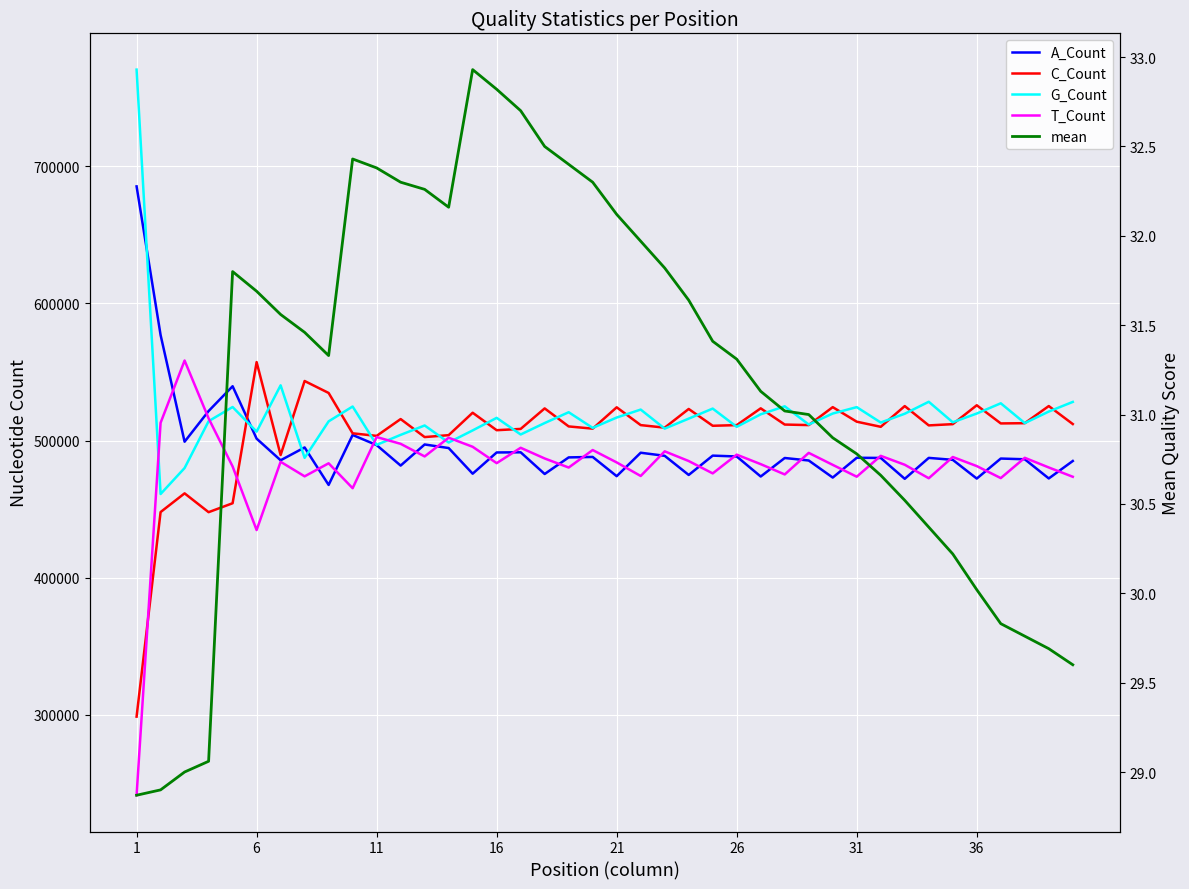

At which category is the sum across all series the highest?

6